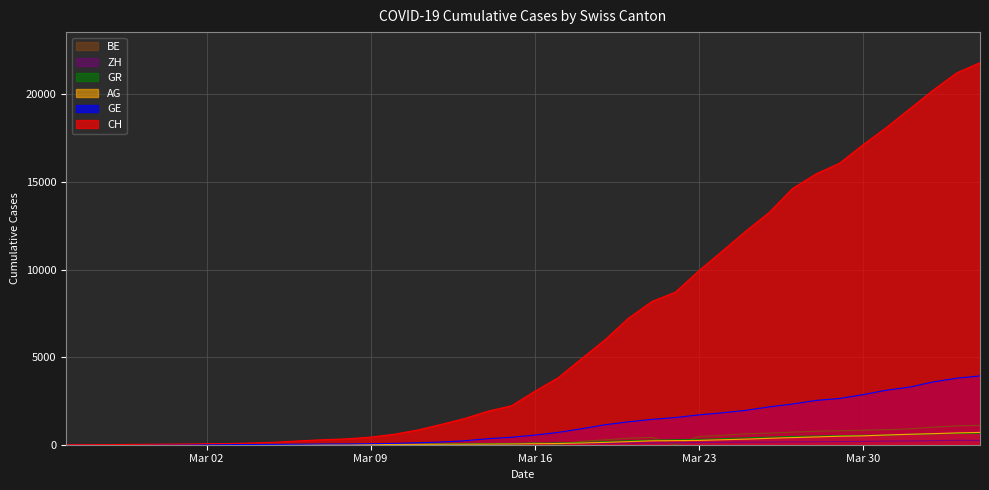

Which series has the largest range (max minus min)?

CH